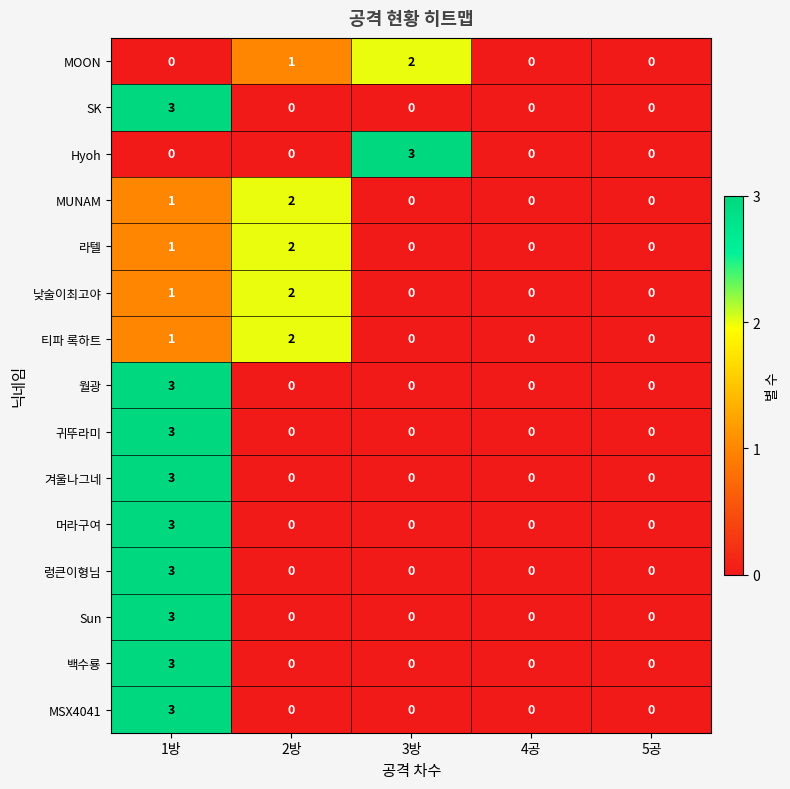

At which category is the sum across all series the highest?

1방